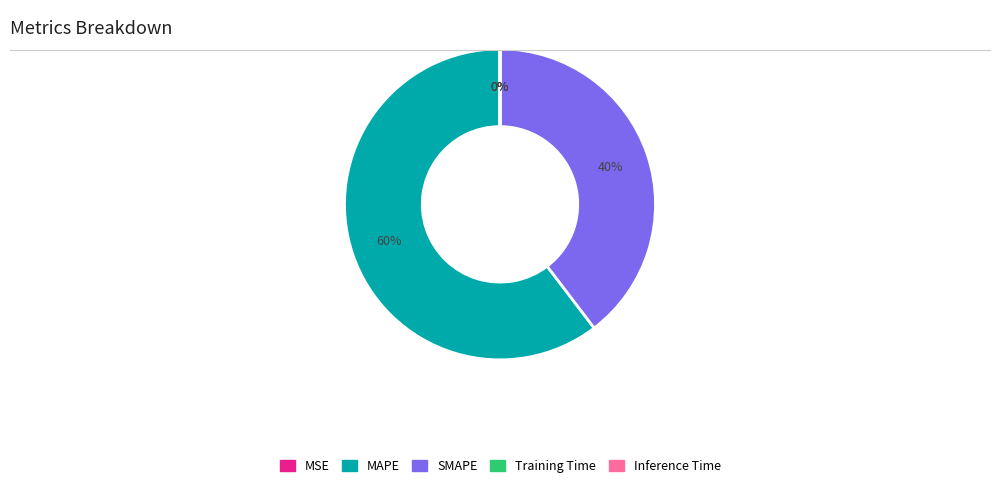

Which slice is the largest?

MAPE